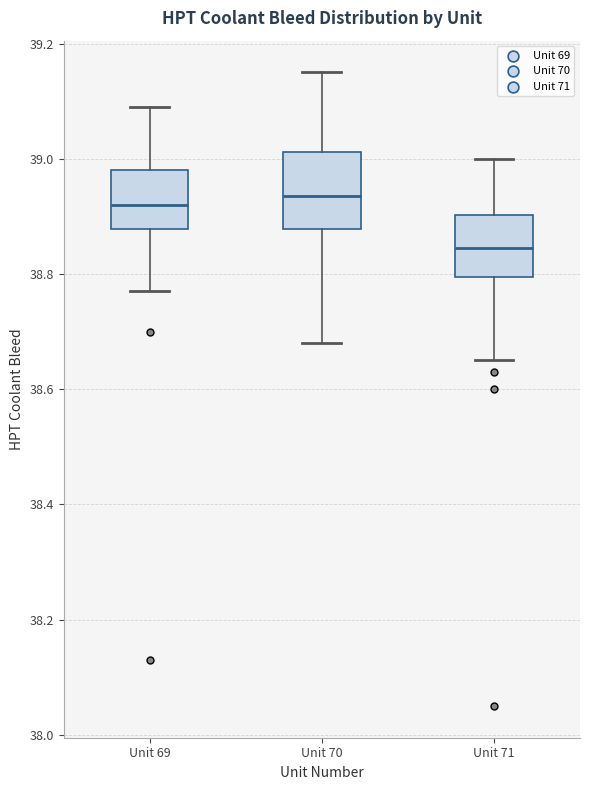

Reading left to right, transcribe this box plot: for each box, give where its median line is, the range the box spans, and where its two whiskers end, as read against the y-axis. The values are not printed on the chart, so give them approximately, as read against the axis.

Unit 69: median 38.92, box 38.88 to 38.98, whiskers 38.78 to 39.10
Unit 70: median 38.94, box 38.88 to 39.02, whiskers 38.68 to 39.16
Unit 71: median 38.84, box 38.80 to 38.90, whiskers 38.66 to 39.00